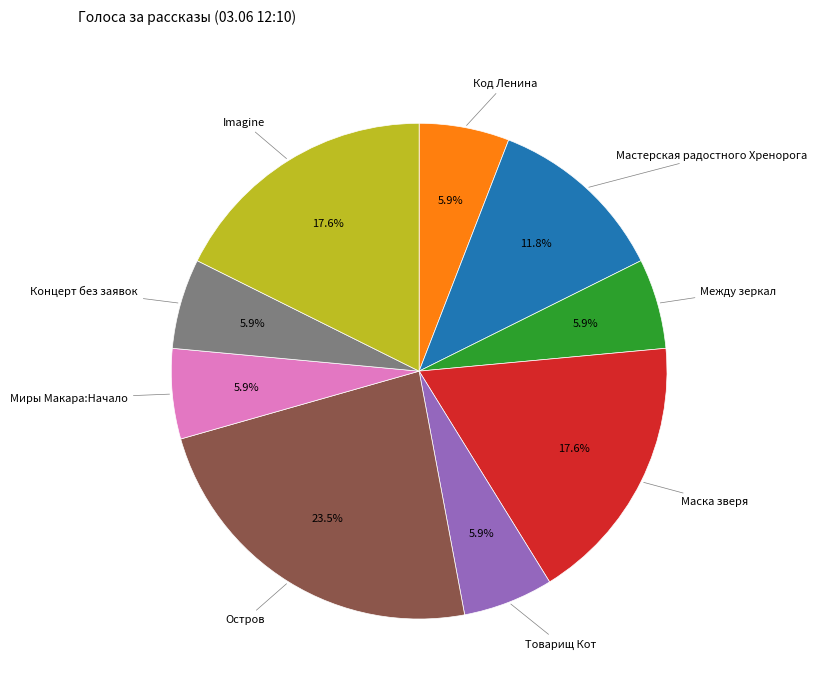

Is there any slice that represents more than half of the pie?

No